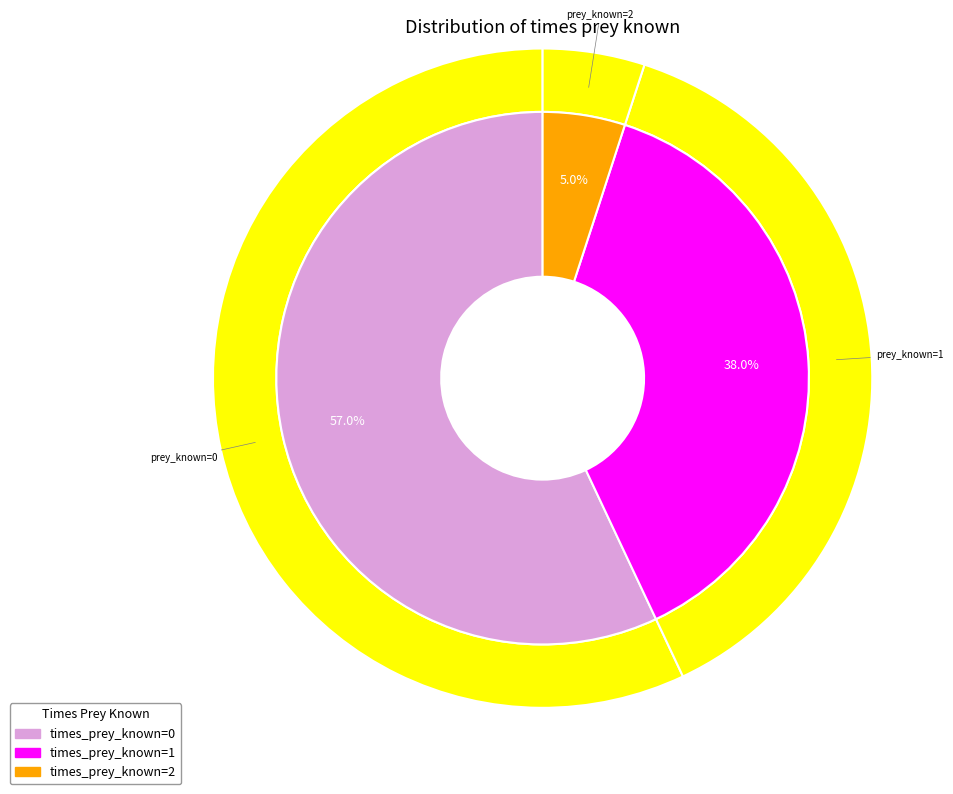

How many segments does this pie chart have?

3